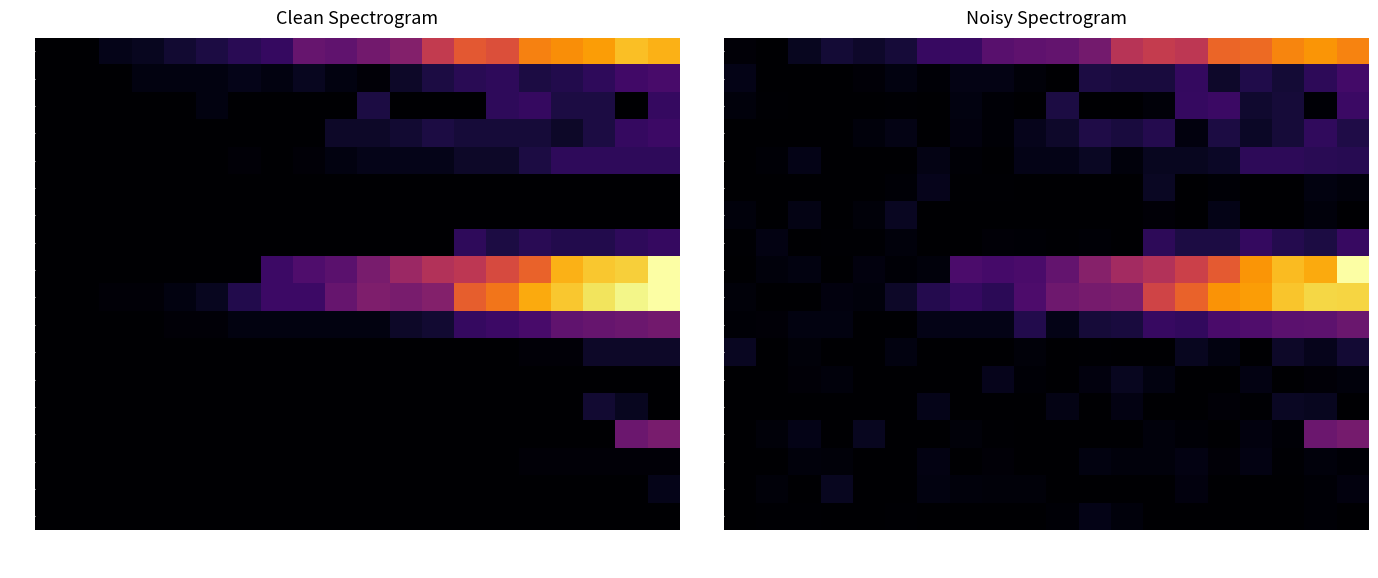

What is the difference between the maximum and minimum values in the JU series?

4.9